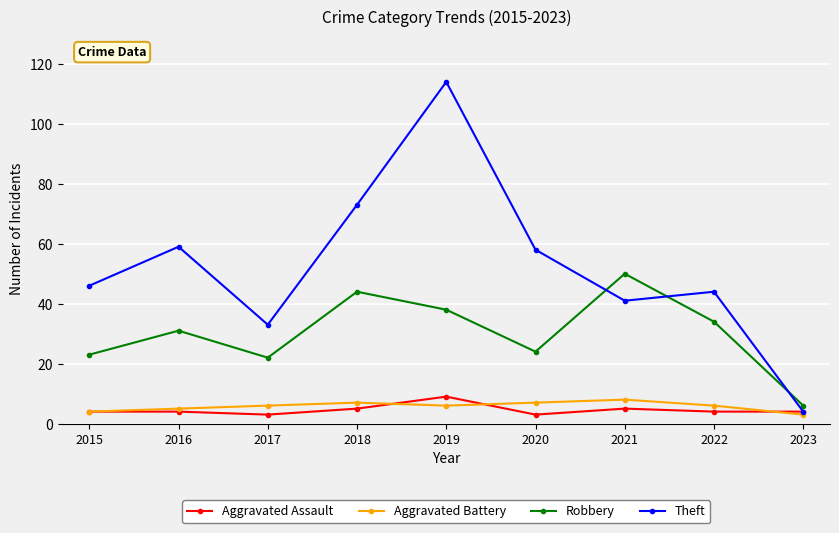

Which series has the widest spread of values?

Theft